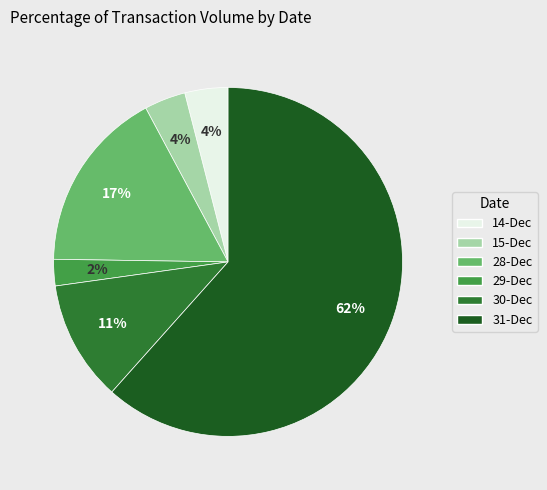

Does any single category account for the majority?

Yes